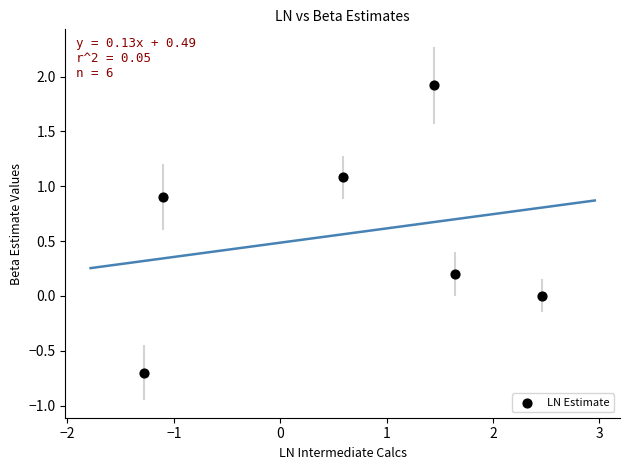

What is the average Y value?

0.6